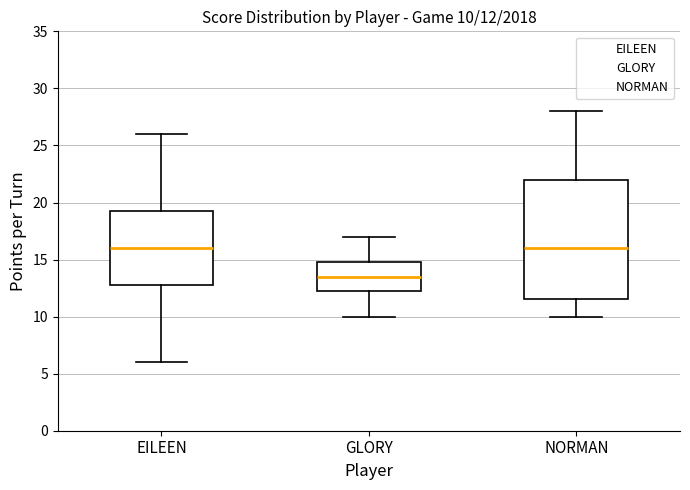

Which box is the tallest, from its lower edge to its upper edge?

NORMAN